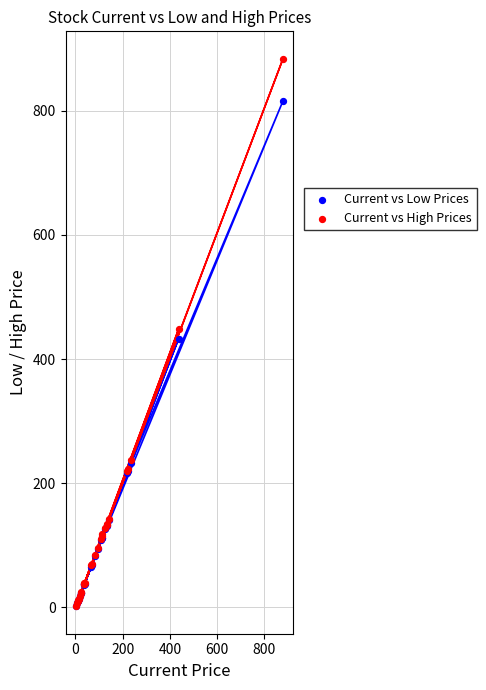

In the Current vs Low Prices series, what Y value is closest to 408?

432.4